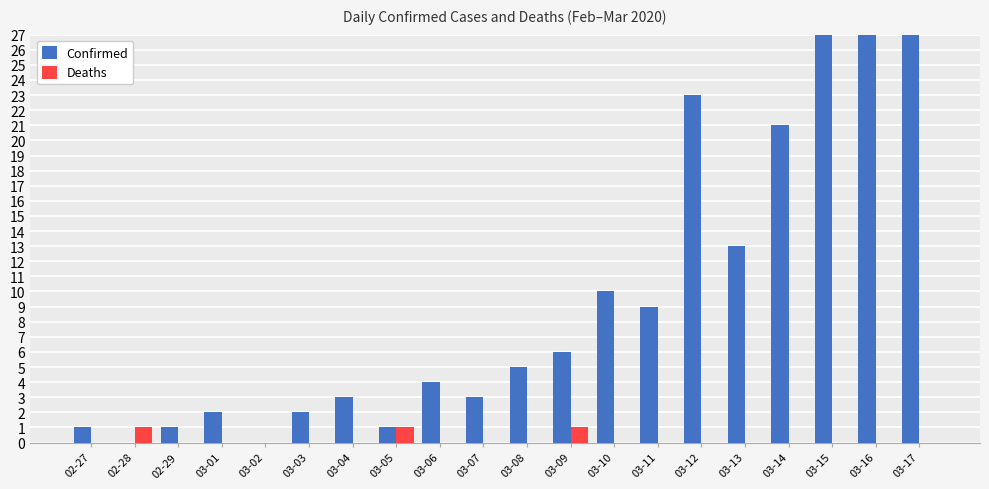

Which series has the widest spread of values?

Confirmed